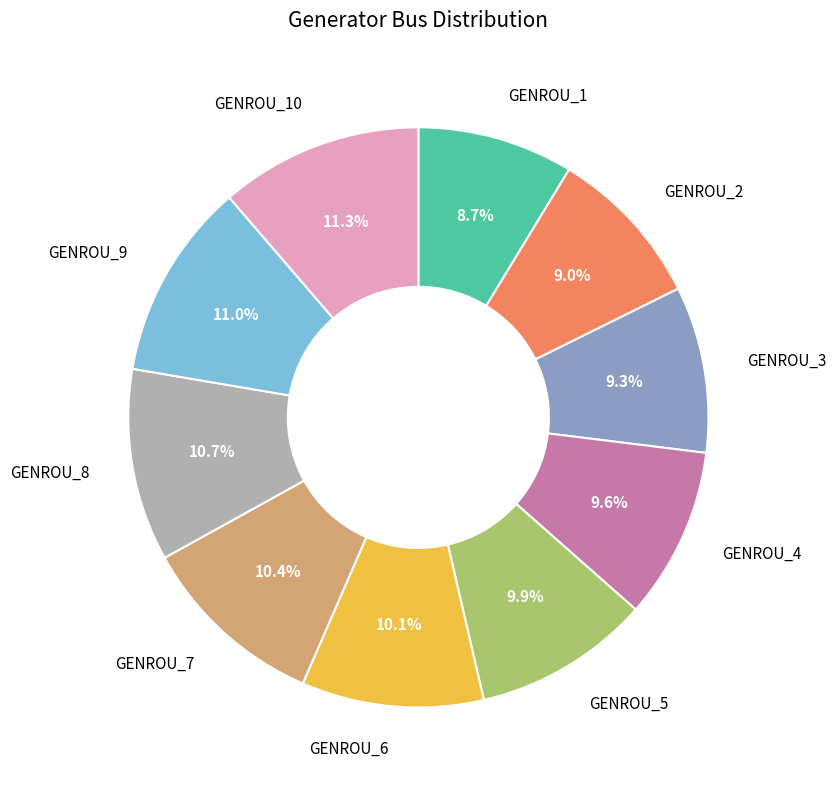

How many segments does this pie chart have?

10